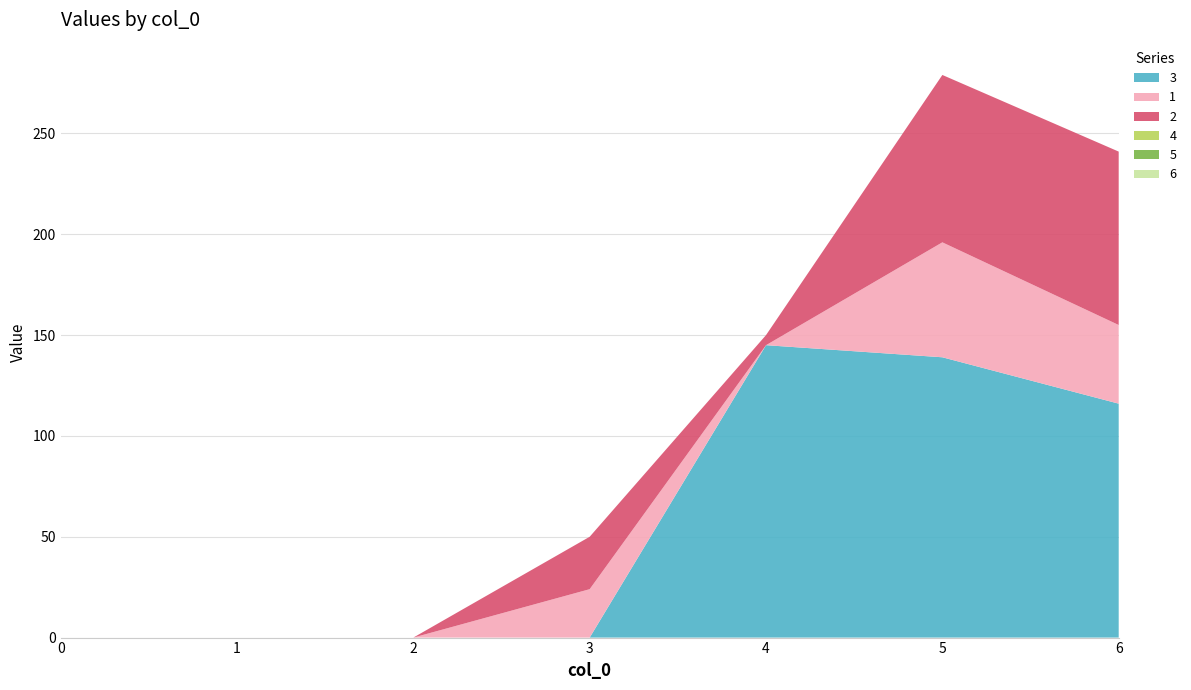

Reading left to right, transcribe all the data shown in this chart.

3: 0=0	1=0	2=0	3=0	4=145	5=139	6=116
1: 0=0	1=0	2=0	3=24	4=0	5=57	6=39
2: 0=0	1=0	2=0	3=26	4=5	5=83	6=86
4: 0=0	1=0	2=0	3=0	4=0	5=0	6=0
5: 0=0	1=0	2=0	3=0	4=0	5=0	6=0
6: 0=0	1=0	2=0	3=0	4=0	5=0	6=0